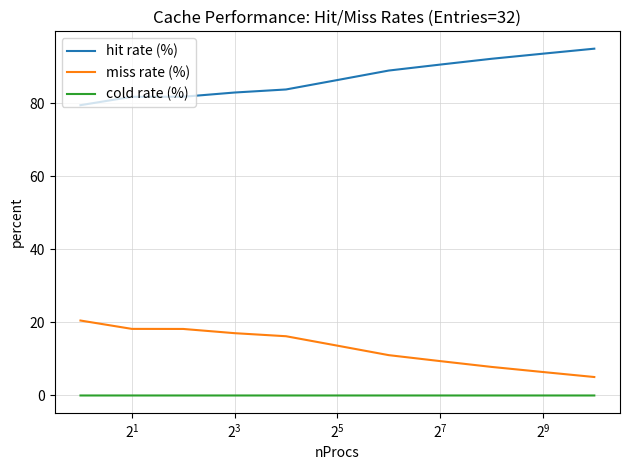

True or false: hit rate (%) and cold rate (%) intersect in this chart.

False